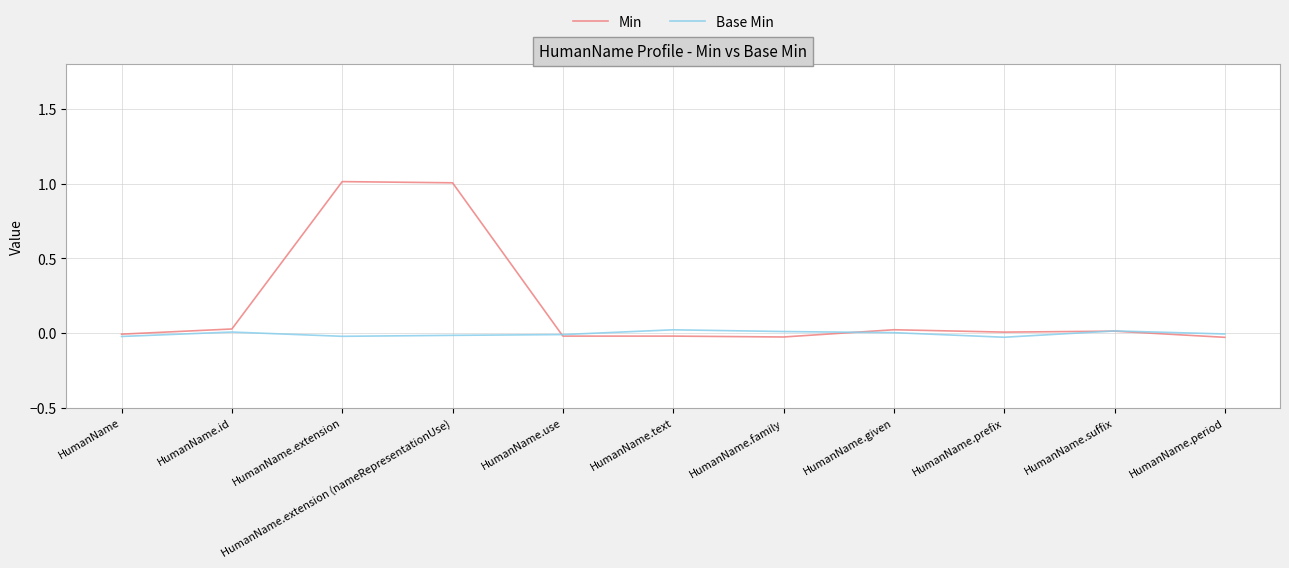

List the series in order of their overall mean, lowest first.

Base Min, Min